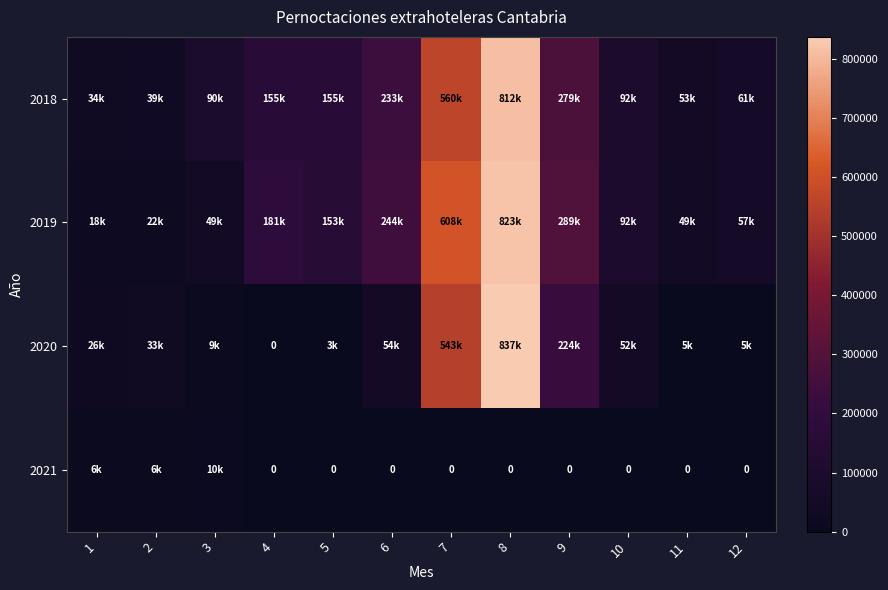

What is the difference between the 2021 values at 11 and 1?

6715